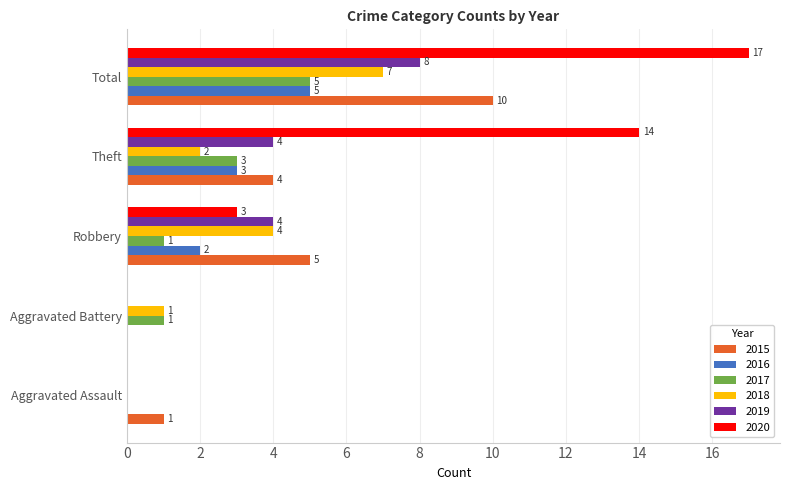

Count the number of data series in this chart.

6